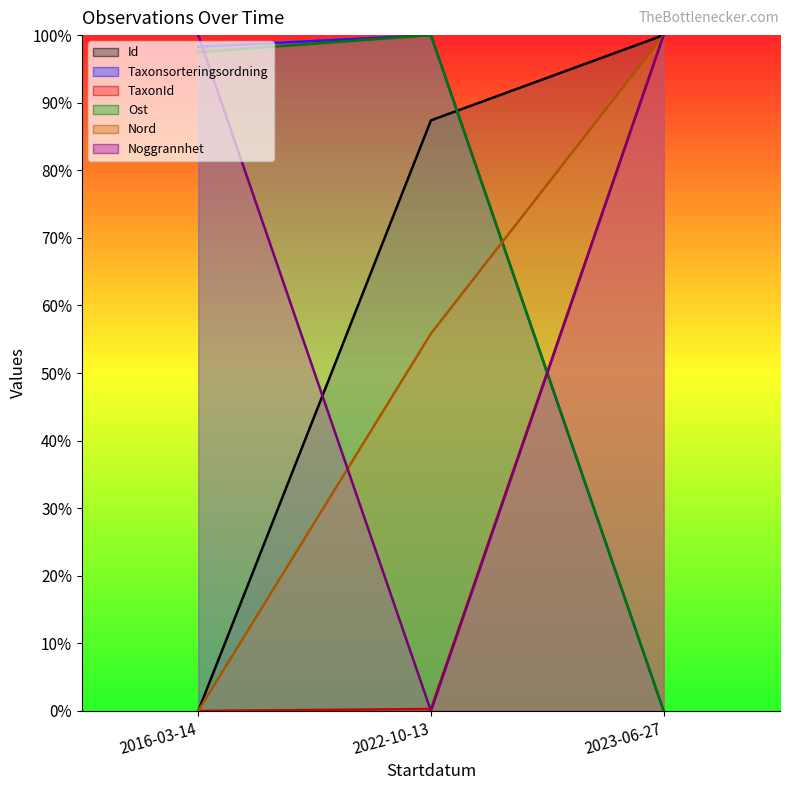

List the series in order of their peak value, highest first.

Id, Taxonsorteringsordning, TaxonId, Ost, Nord, Noggrannhet